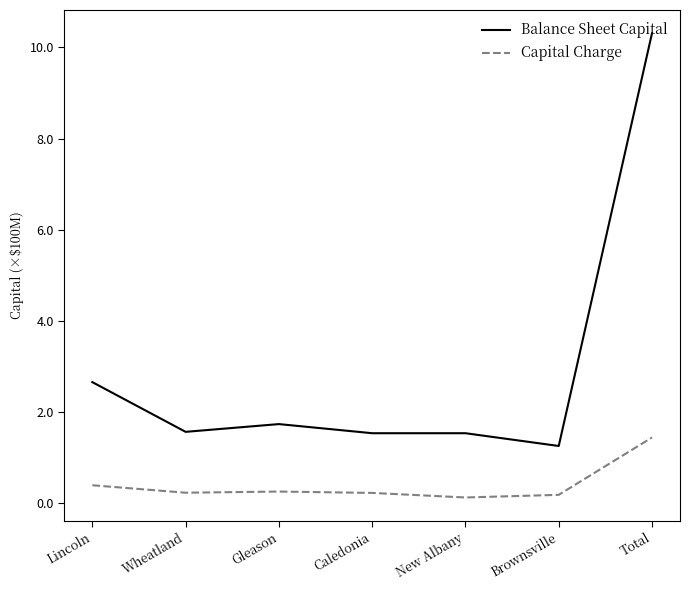

True or false: Balance Sheet Capital and Capital Charge intersect in this chart.

False